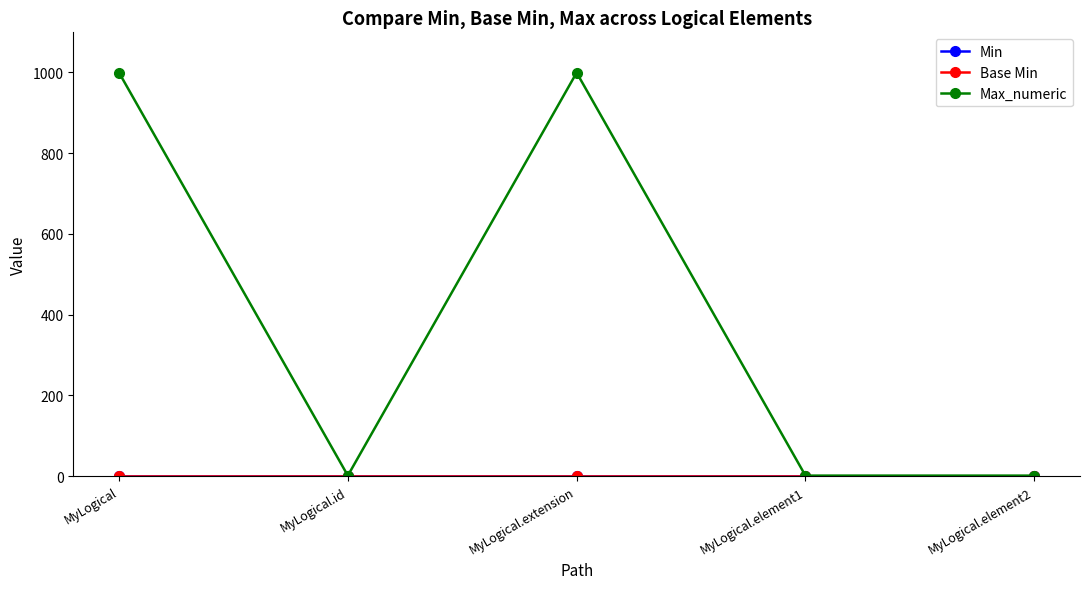

Does the chart have visible grid lines?

No